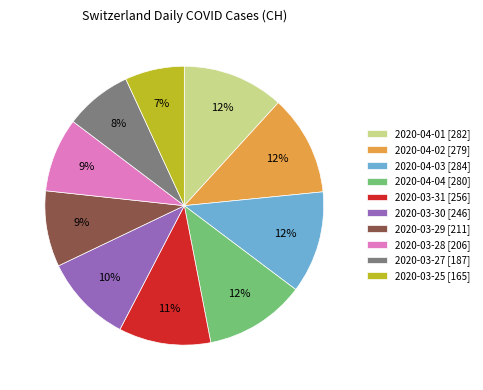

To the nearest percent, what is the difference between the largest and smallest slice percentages?

5%